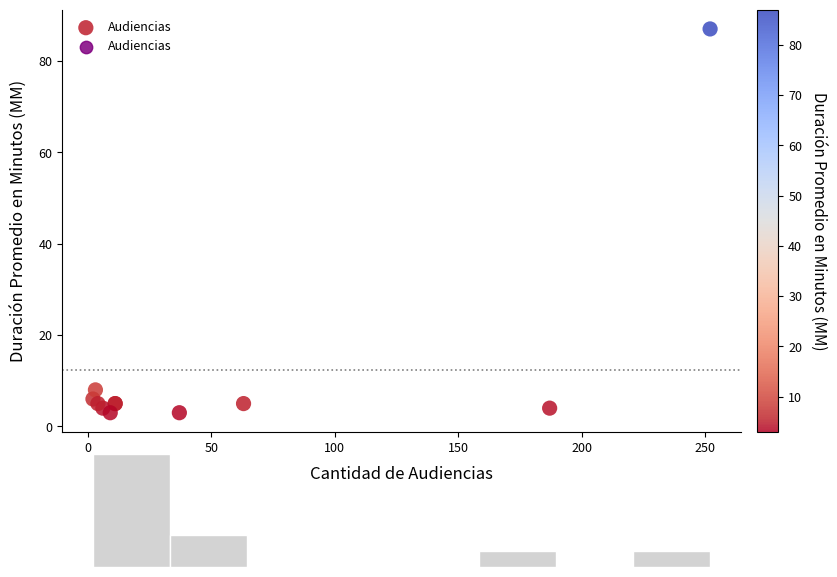

What Y value in the scatter plot is closest to 45?

8